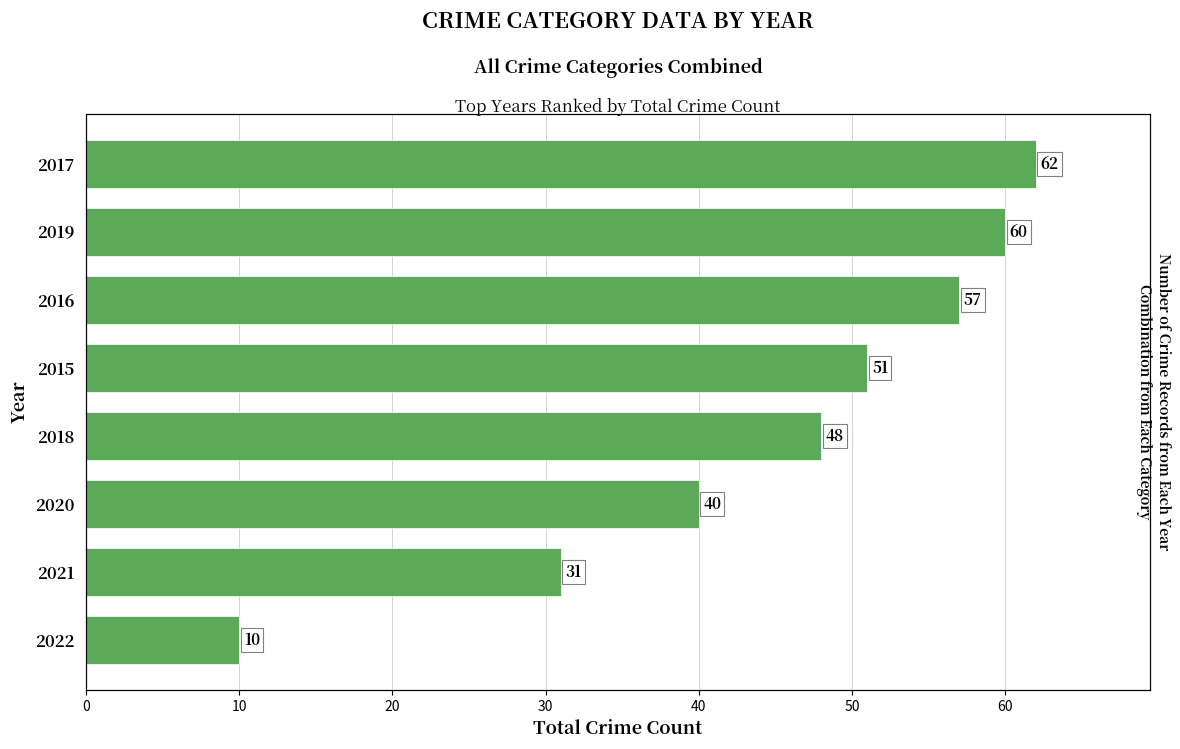

The value at 2016 is 30. True or false?

False